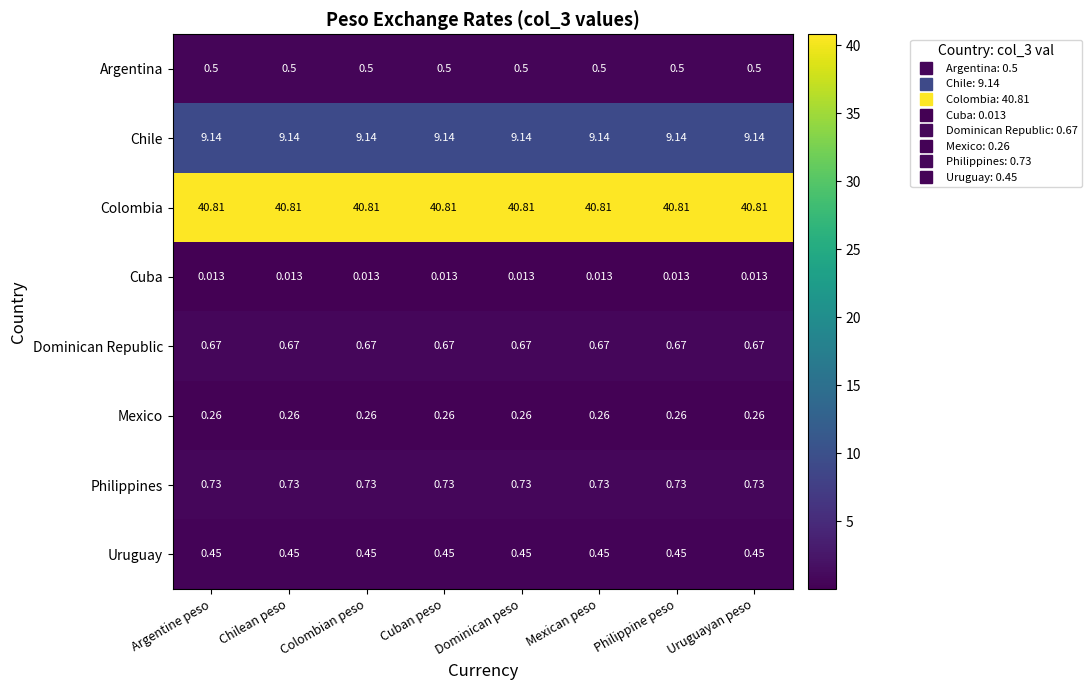

At how many categories does at least one series exceed 39?

8